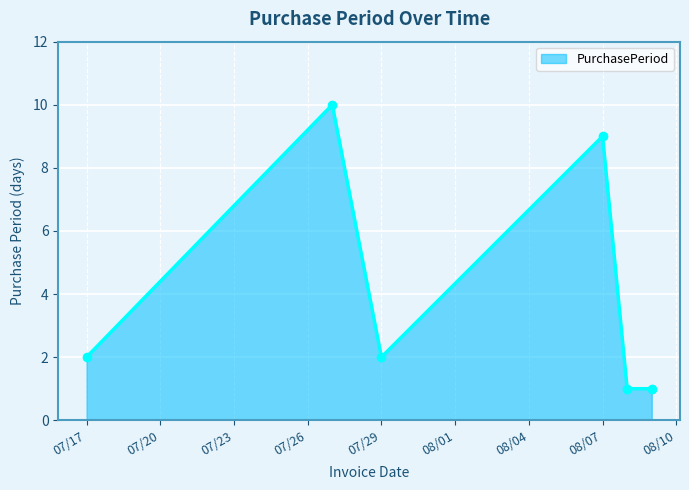

How many distinct data groups are displayed?

1